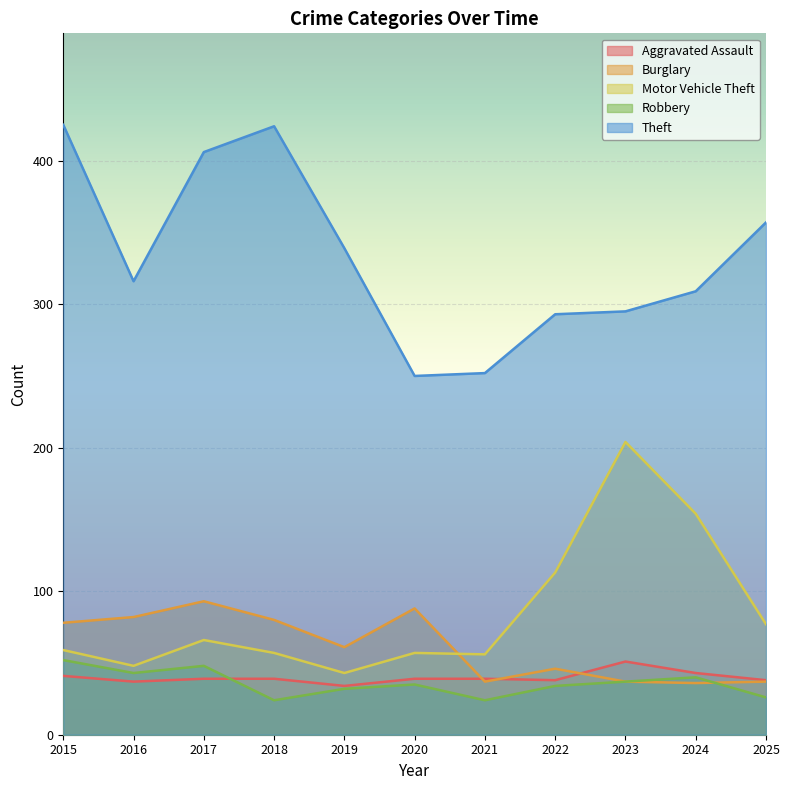

Which label corresponds to the smallest value in the chart?

2018